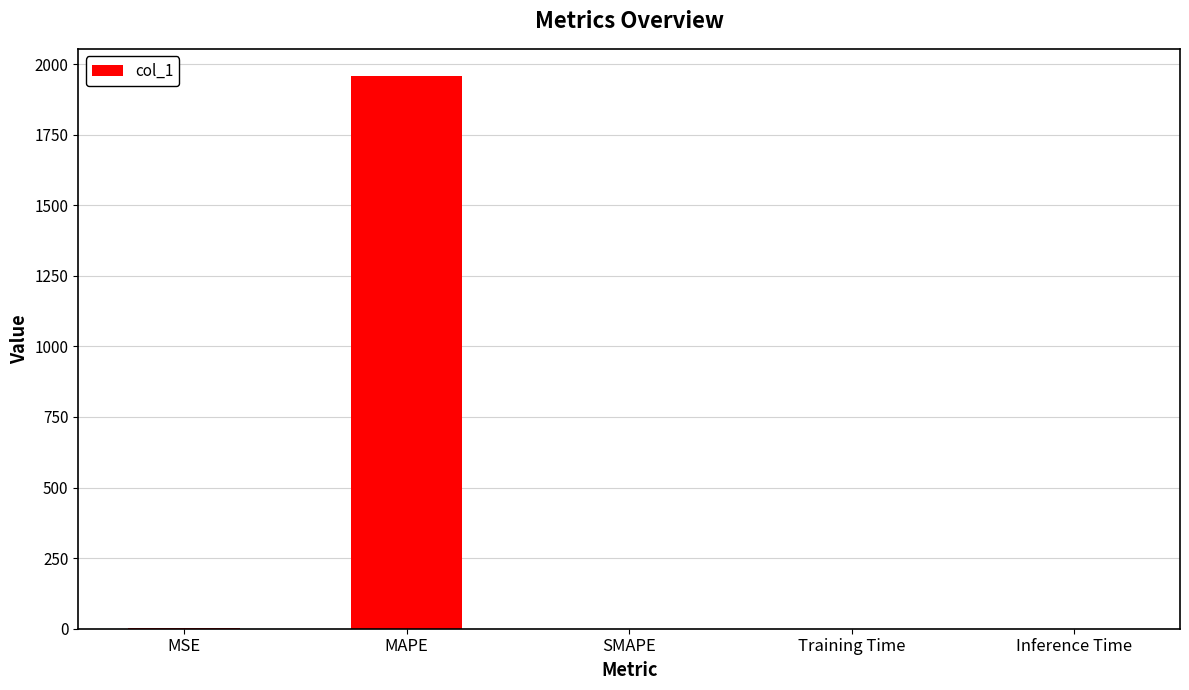

What is the sum of all values?

1957.0